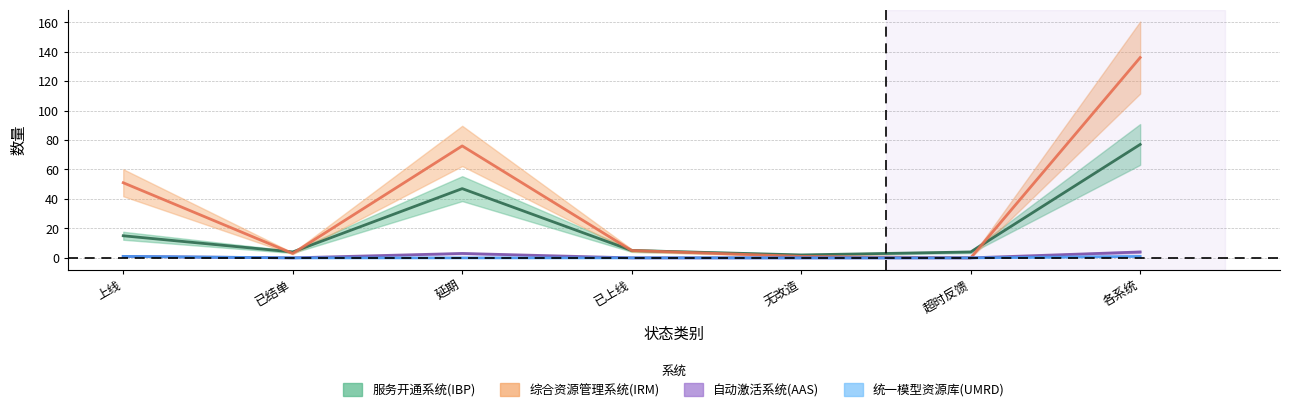

Reading left to right, what are all the values shown in this chart?

服务开通系统(IBP): 15	4	47	5	2	4	77
综合资源管理系统(IRM): 51	3	76	5	1	0	136
自动激活系统(AAS): 1	0	3	0	0	0	4
统一模型资源库(UMRD): 1	0	0	0	0	0	1